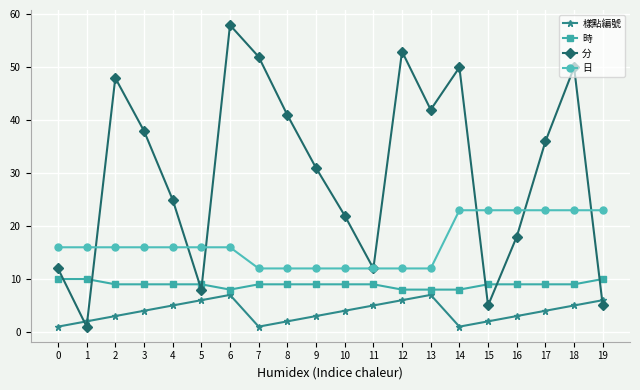

Which series ends up on top after the final intersection of 分 and 日?

日